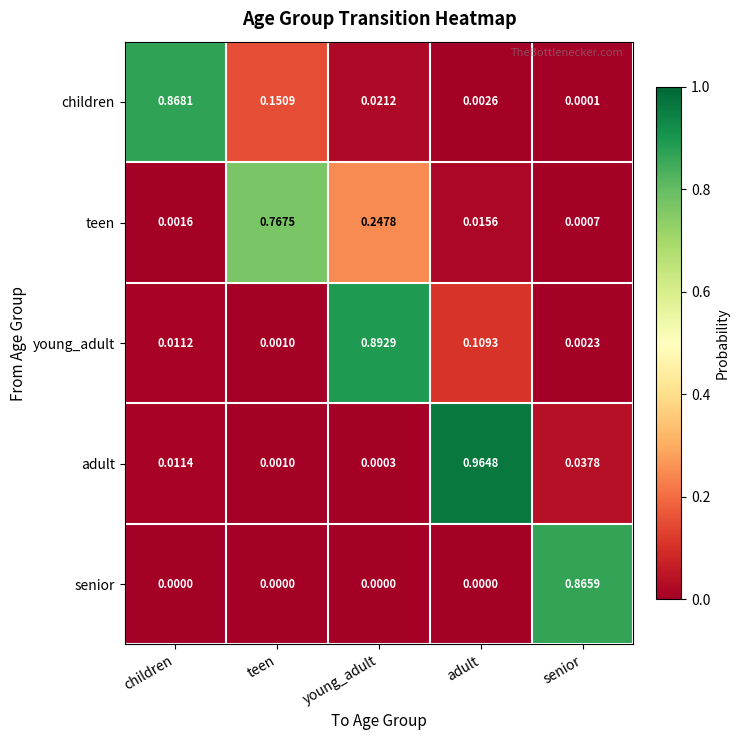

Which series has the largest range (max minus min)?

adult